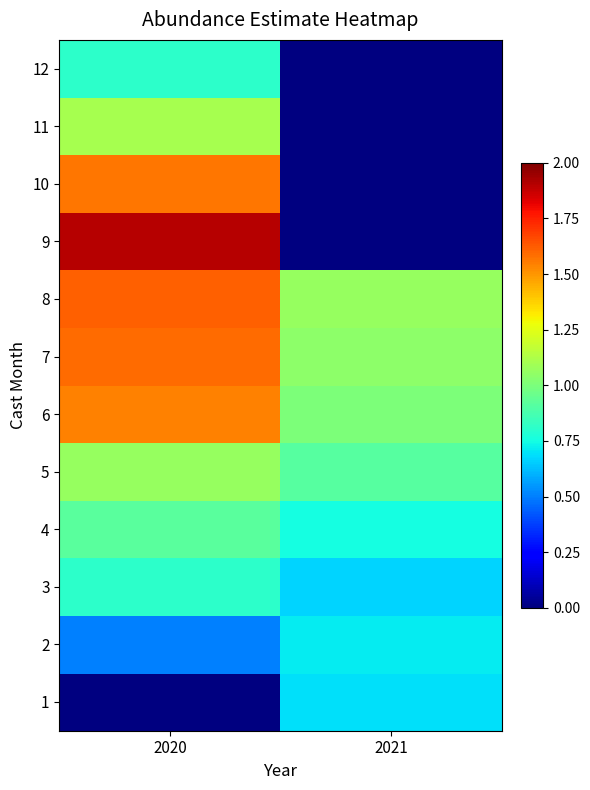

Is the value of 6 at 2021 greater than the value of 8 at 2020?

No